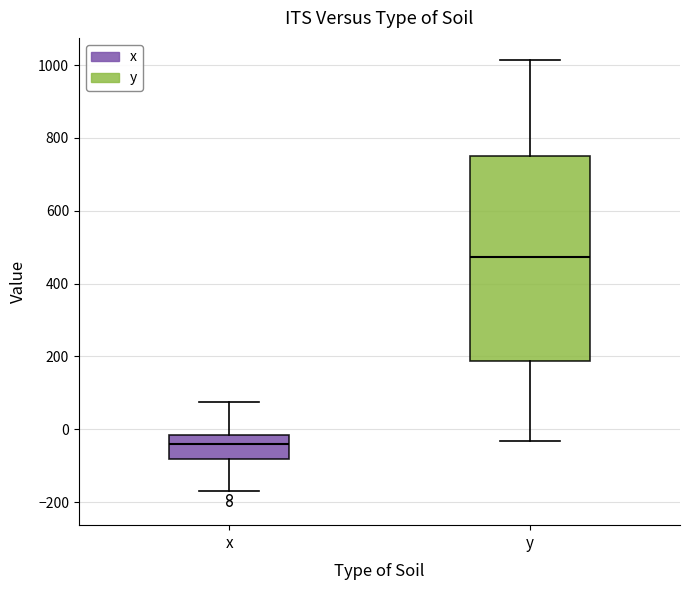

Reading left to right, transcribe this box plot: for each box, give where its median line is, the range the box spans, and where its two whiskers end, as read against the y-axis. The values are not printed on the chart, so give them approximately, as read against the axis.

x: median -40, box -80 to -20, whiskers -160 to 80
y: median 480, box 180 to 760, whiskers -40 to 1020